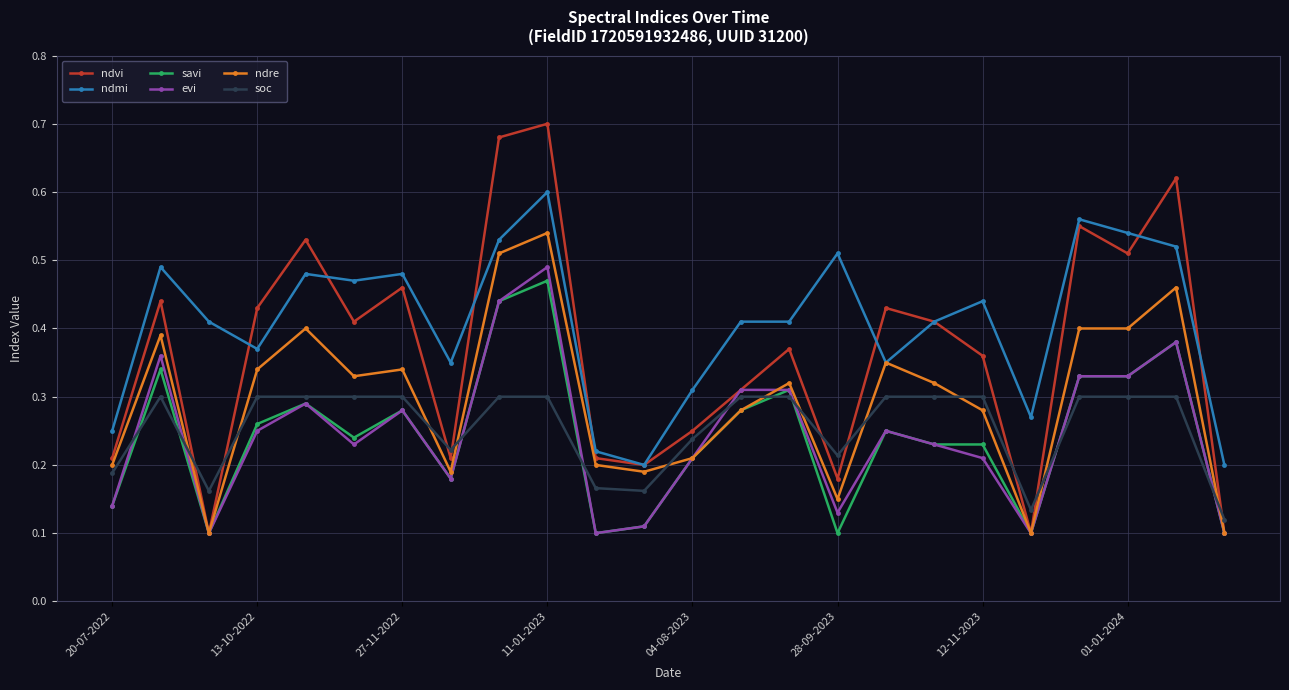

What are all the series names shown in the legend?

ndvi, ndmi, savi, evi, ndre, soc